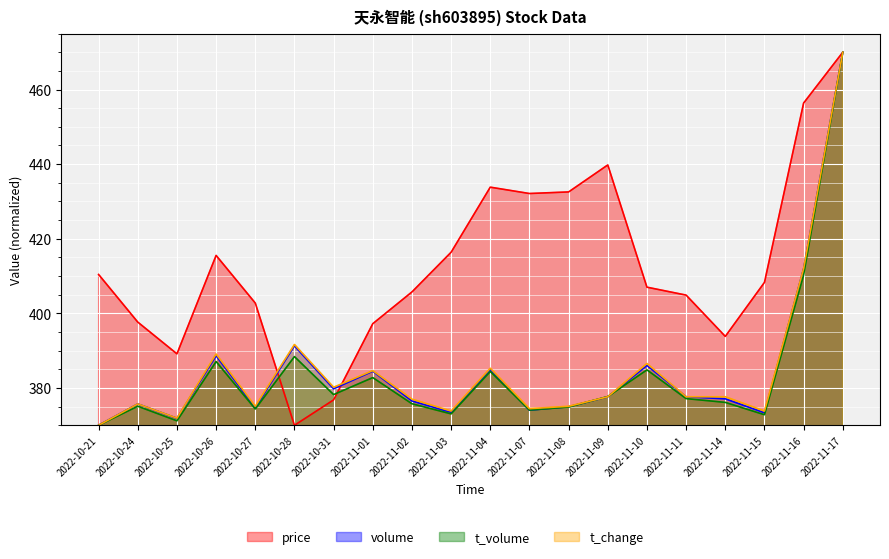

Is it true that price equals 117.8 at 2022-11-02?

False